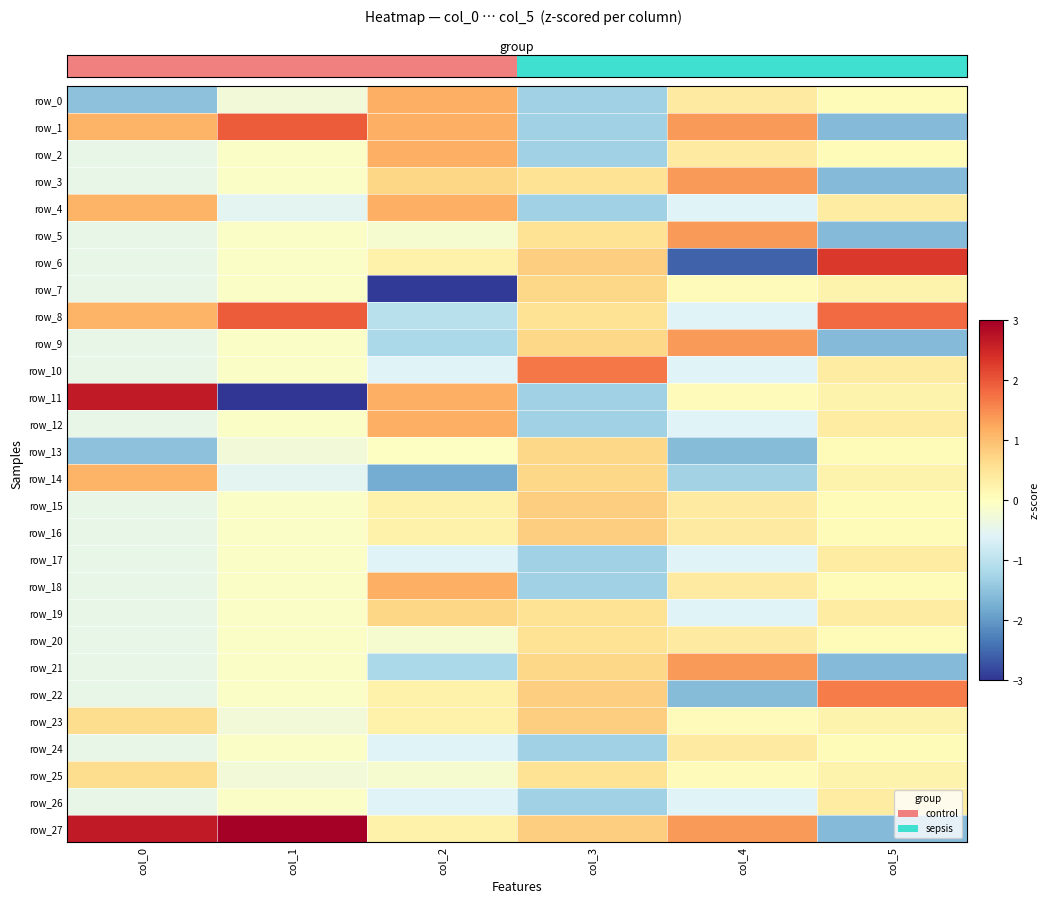

Reading left to right, transcribe all the data shown in this chart.

row_0: -1.5	-0.3	1.1	-1.3	0.4	0.1
row_1: 1.1	2.0	1.1	-1.3	1.4	-1.6
row_2: -0.4	-0.1	1.1	-1.3	0.4	0.1
row_3: -0.4	-0.1	0.7	0.5	1.4	-1.6
row_4: 1.1	-0.5	1.1	-1.3	-0.6	0.4
row_5: -0.4	-0.1	-0.2	0.5	1.4	-1.6
row_6: -0.4	-0.1	0.3	0.8	-2.6	2.3
row_7: -0.4	-0.1	-2.9	0.7	0.1	0.2
row_8: 1.1	2.0	-1.0	0.5	-0.6	1.8
row_9: -0.4	-0.1	-1.2	0.7	1.4	-1.6
row_10: -0.4	-0.1	-0.6	1.7	-0.6	0.4
row_11: 2.7	-3.2	1.1	-1.3	0.1	0.2
row_12: -0.4	-0.1	1.1	-1.3	-0.6	0.4
row_13: -1.5	-0.3	-0.0	0.7	-1.6	0.1
row_14: 1.1	-0.5	-1.8	0.7	-1.3	0.2
row_15: -0.4	-0.1	0.3	0.8	0.4	0.1
row_16: -0.4	-0.1	0.3	0.8	0.4	0.1
row_17: -0.4	-0.1	-0.6	-1.3	-0.6	0.4
row_18: -0.4	-0.1	1.1	-1.3	0.4	0.1
row_19: -0.4	-0.1	0.7	0.5	-0.6	0.4
row_20: -0.4	-0.1	-0.2	0.5	0.4	0.1
row_21: -0.4	-0.1	-1.2	0.7	1.4	-1.6
row_22: -0.4	-0.1	0.3	0.8	-1.6	1.6
row_23: 0.6	-0.3	0.3	0.8	0.1	0.2
row_24: -0.4	-0.1	-0.6	-1.3	0.4	0.1
row_25: 0.6	-0.3	-0.2	0.5	0.1	0.2
row_26: -0.4	-0.1	-0.6	-1.3	-0.6	0.4
row_27: 2.7	3.0	0.3	0.8	1.4	-1.6